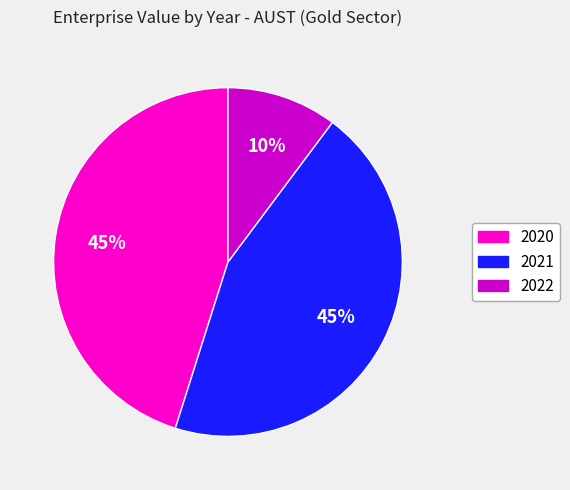

Does 2022 account for over 50% of the chart?

No